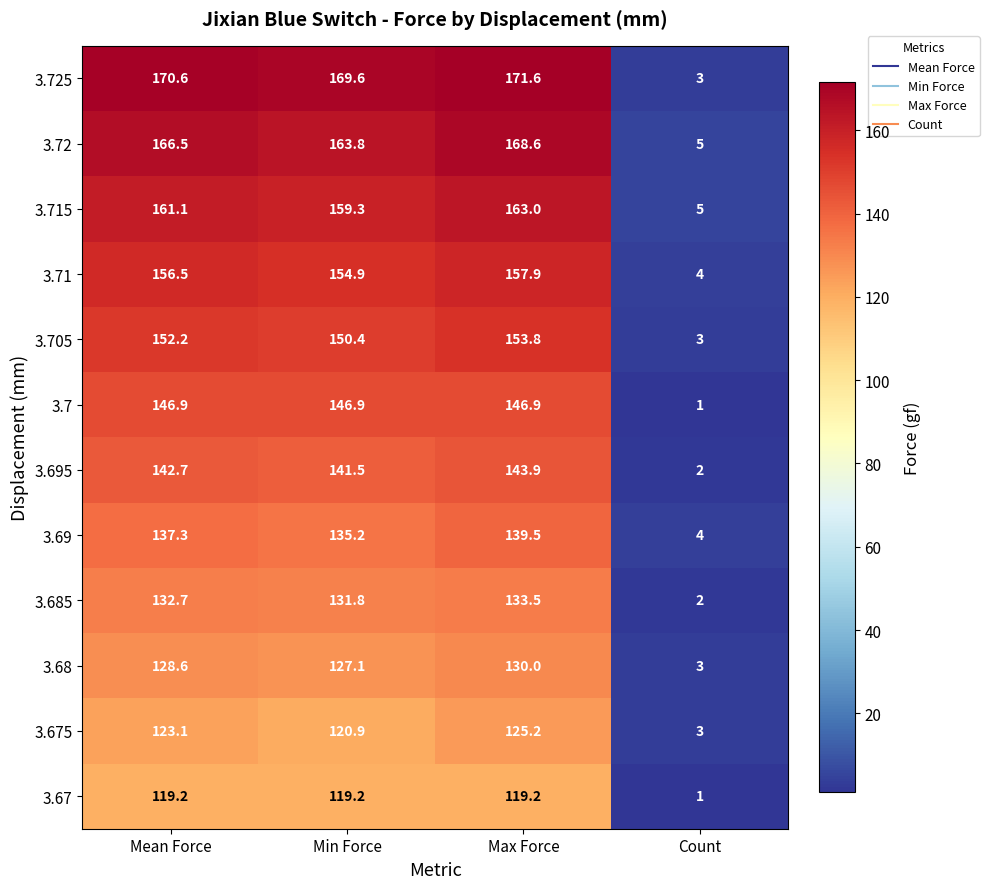

The 3.715 series shows 5.0 at Count. True or false?

True